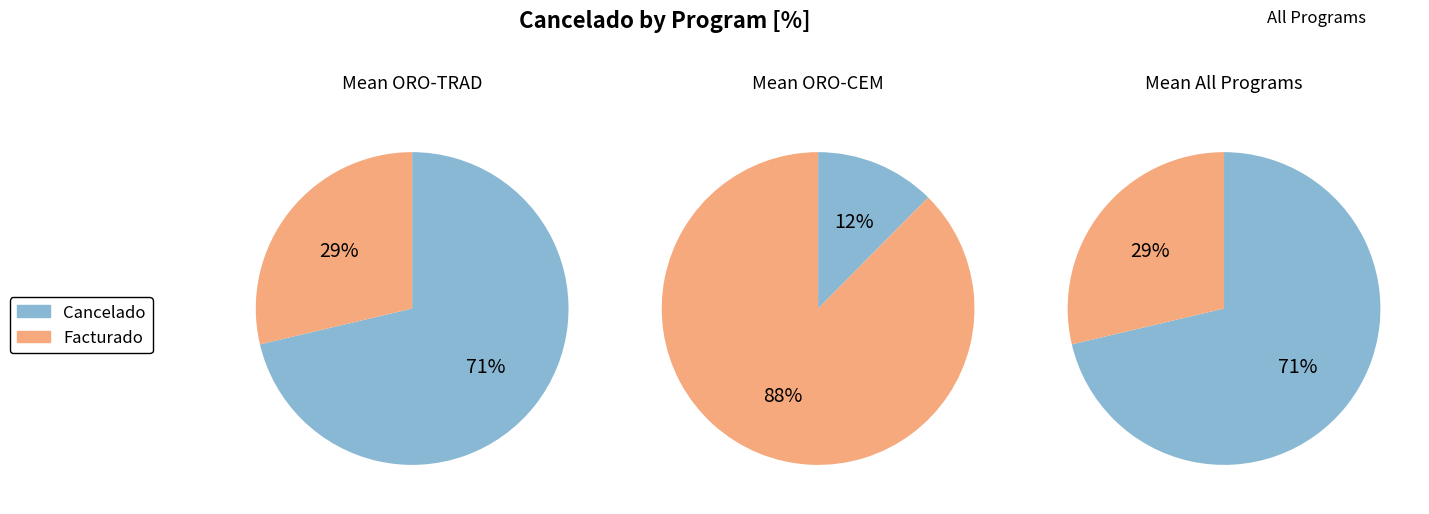

The MEJIA ARANGO GLORIA BEATRIZ slice represents 25% of the pie. True or false?

False